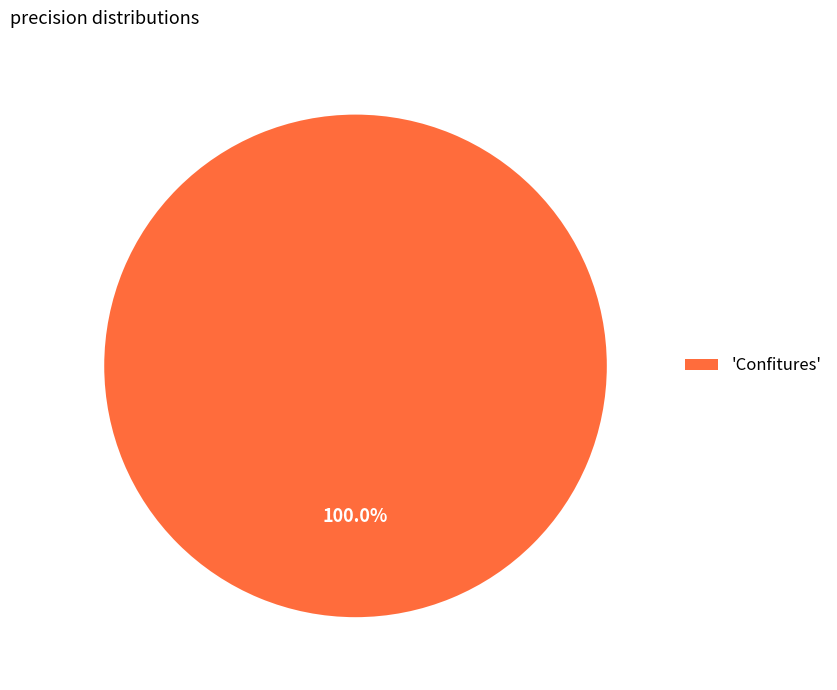

Rank the categories by value from lowest to highest.

'Confitures'